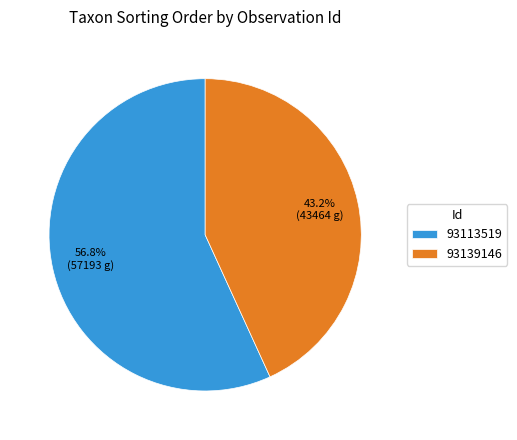

Approximately how many times larger is the value at 93139146 compared to 93113519?

0.8